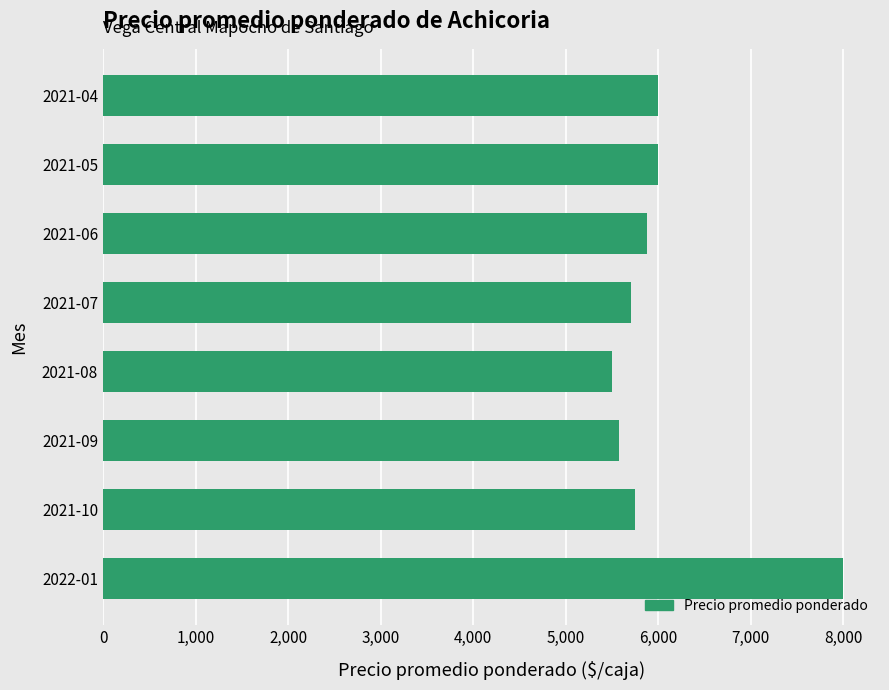

Reading top to bottom, what are all the values shown in this chart?

6000	6000	5876	5703	5500	5577	5750	8000